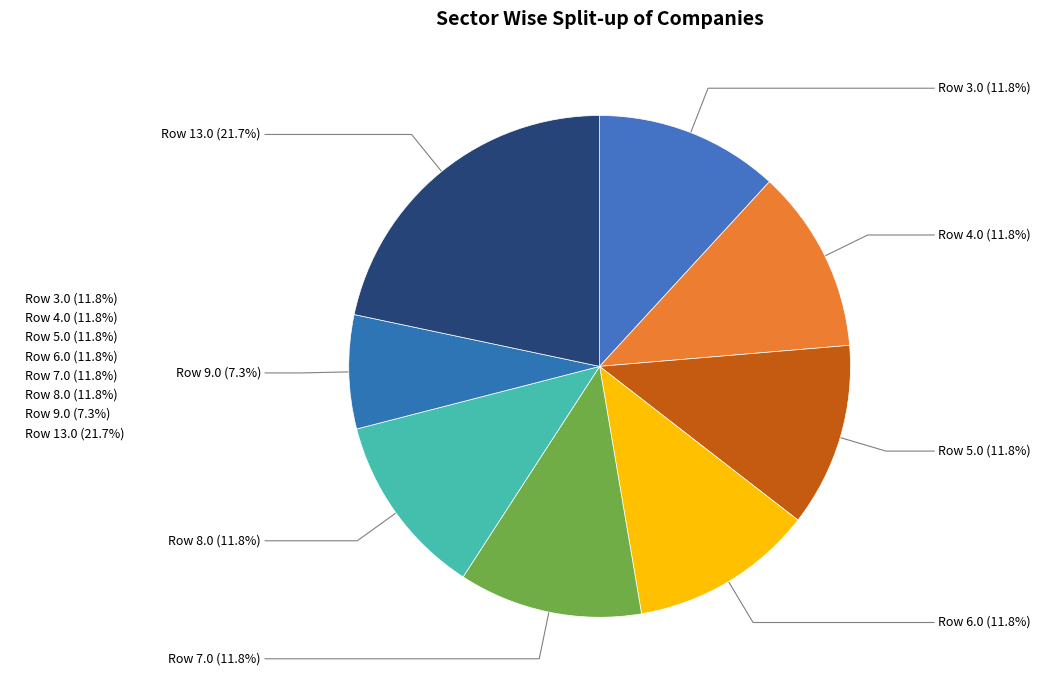

How many slices are in this pie chart?

8